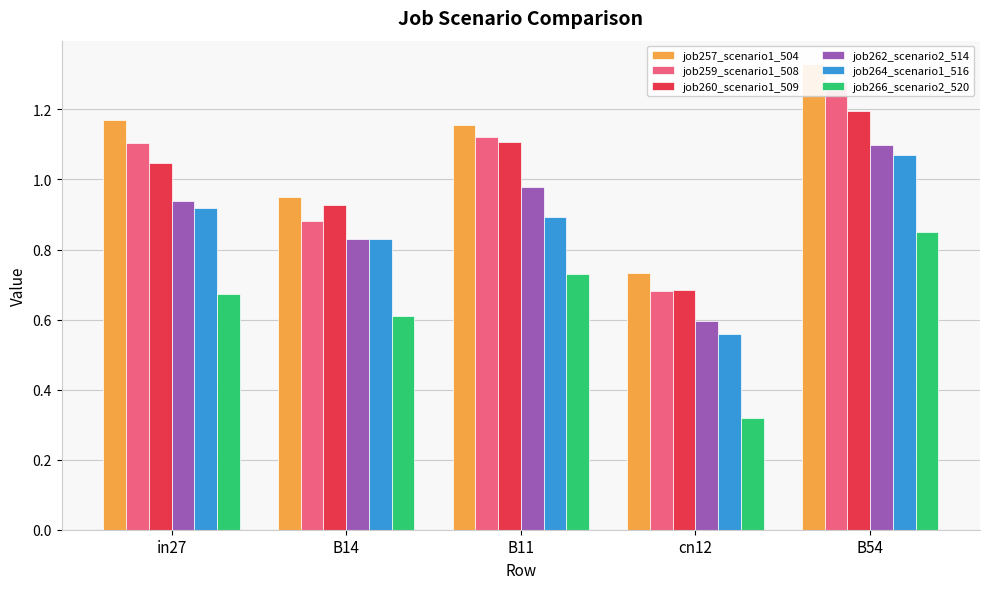

Reading left to right, list all the values displayed in this chart.

job257_scenario1_504: 1.2	0.9	1.2	0.7	1.3
job259_scenario1_508: 1.1	0.9	1.1	0.7	1.3
job260_scenario1_509: 1.0	0.9	1.1	0.7	1.2
job262_scenario2_514: 0.9	0.8	1.0	0.6	1.1
job264_scenario1_516: 0.9	0.8	0.9	0.6	1.1
job266_scenario2_520: 0.7	0.6	0.7	0.3	0.9